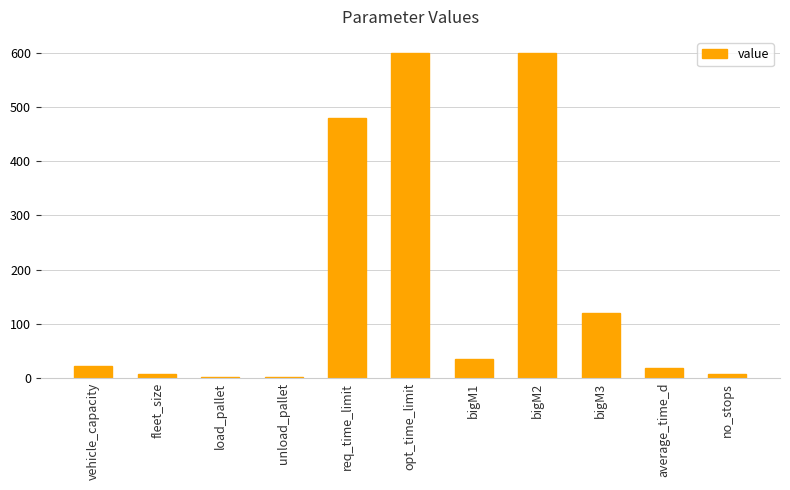

What is the sum of all values?

1890.4